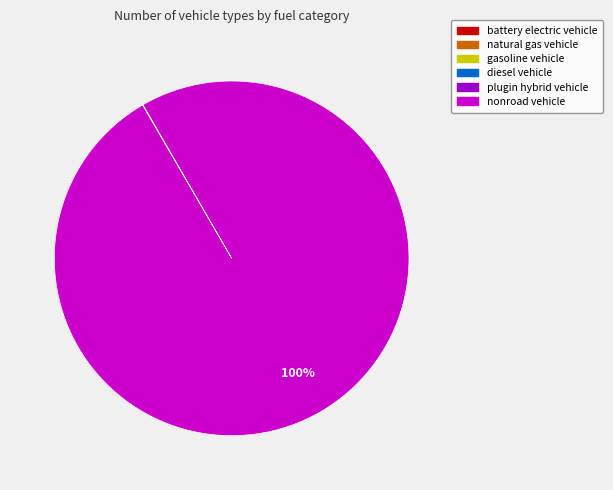

To the nearest percent, what is the average slice percentage?

17%